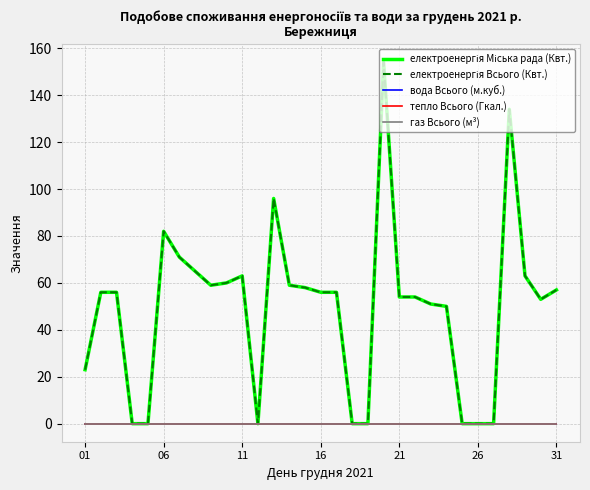

Is this an area chart (filled region under the line)?

No